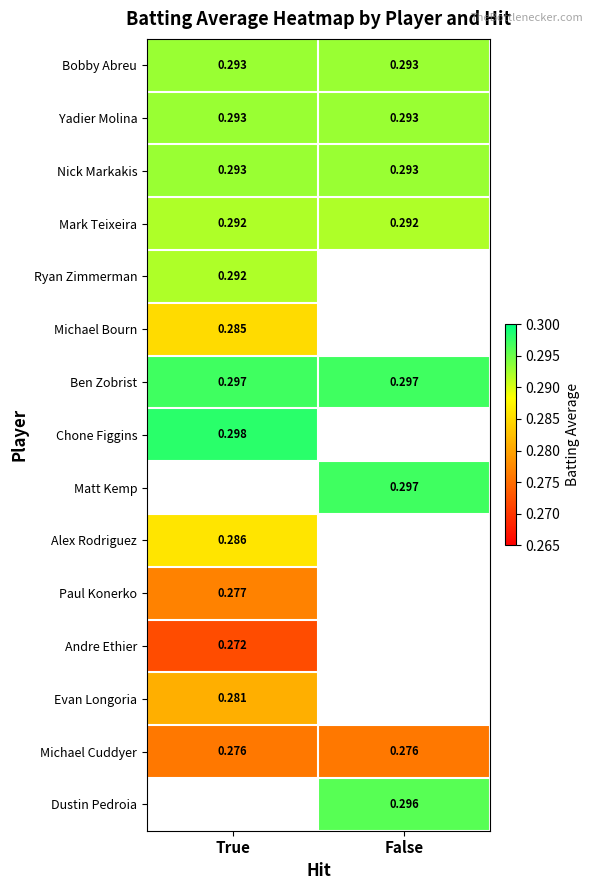

Is the value of Chone Figgins at True greater than the value of Evan Longoria at True?

Yes